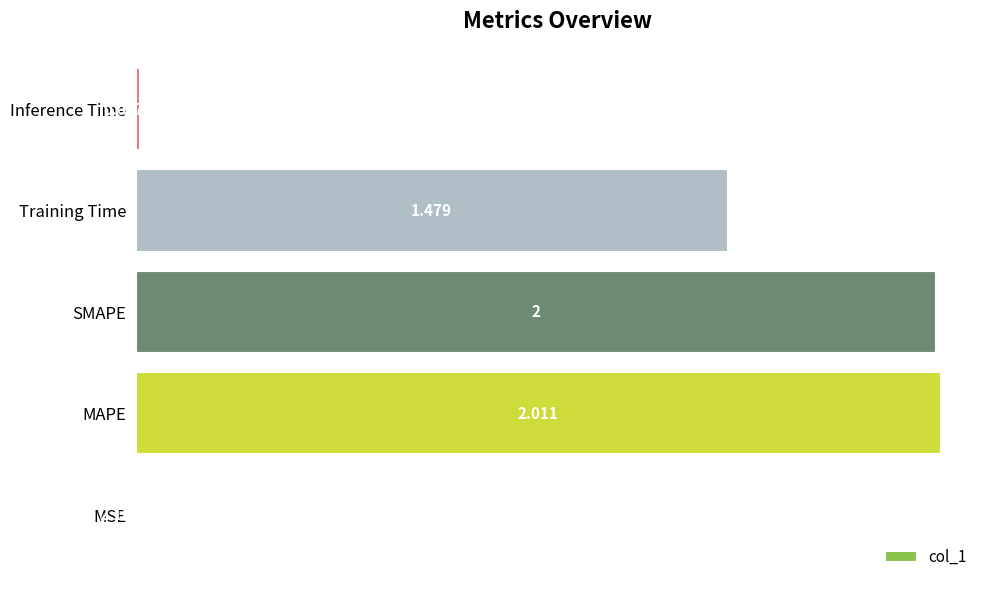

Between Training Time and MAPE, which is larger?

MAPE